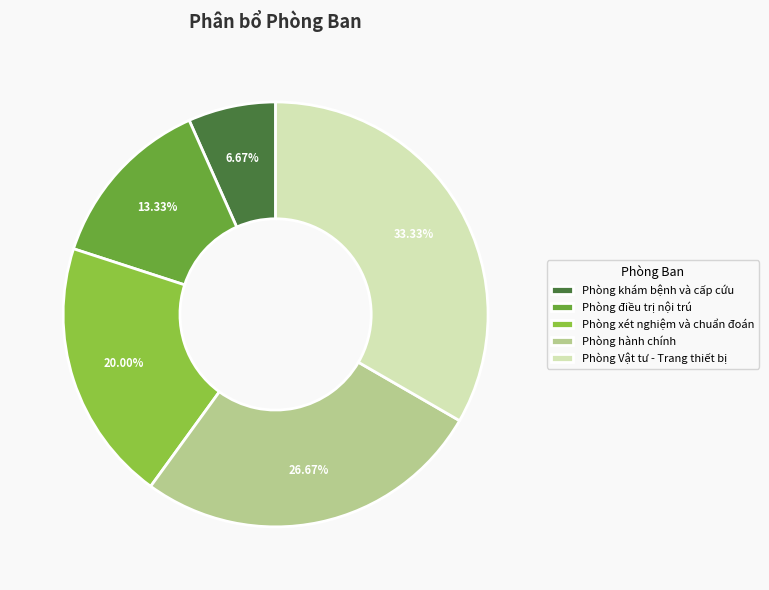

Does any single category account for the majority?

No